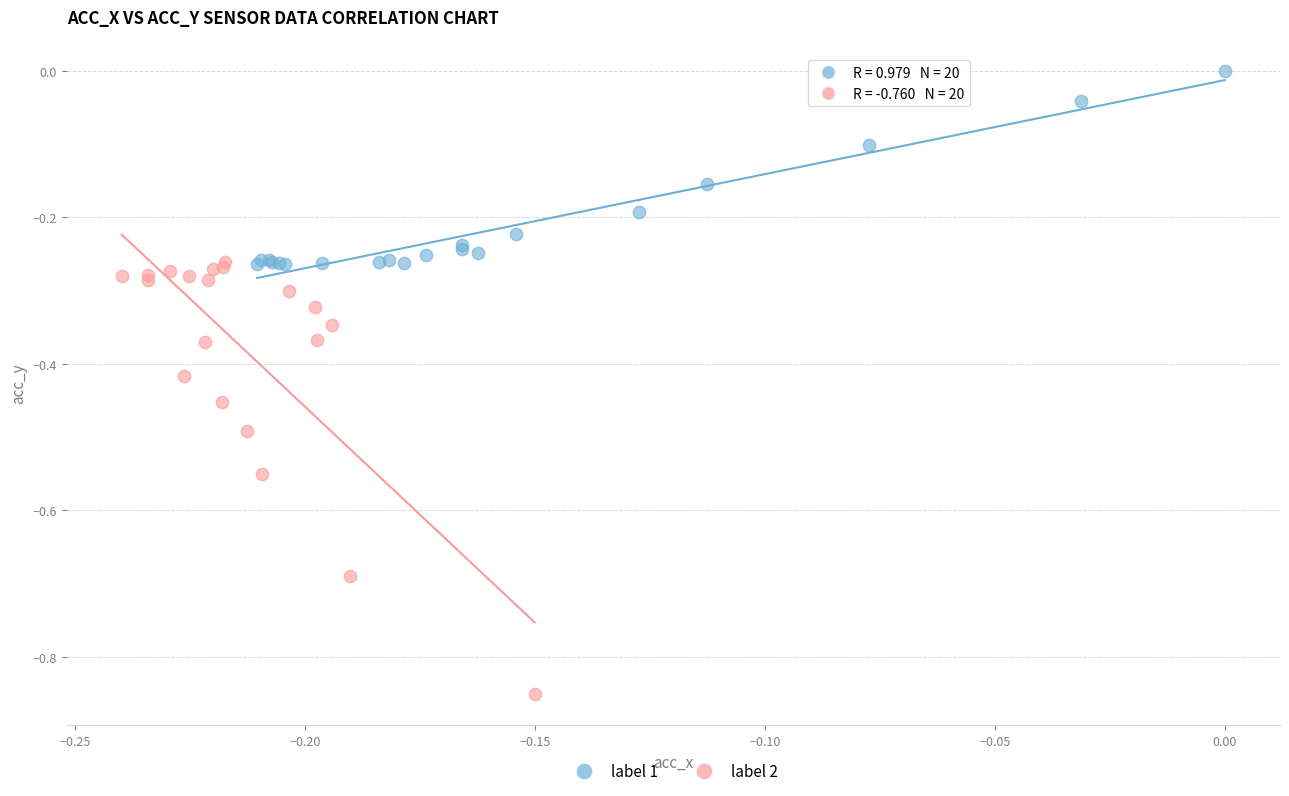

What are all the series names shown in the legend?

label 1, label 2